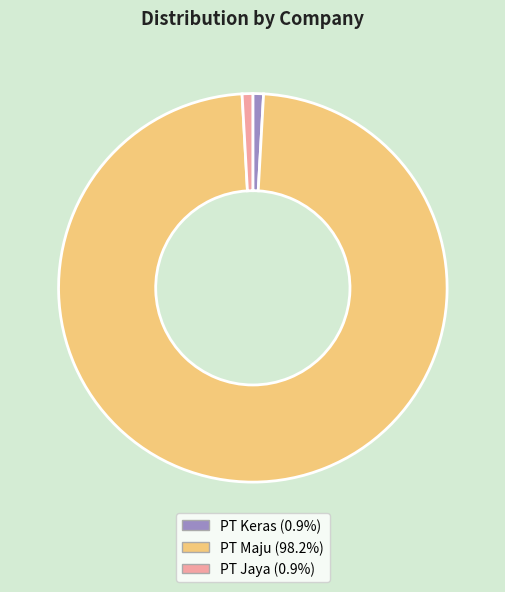

Which category has the biggest portion of the pie?

PT Maju